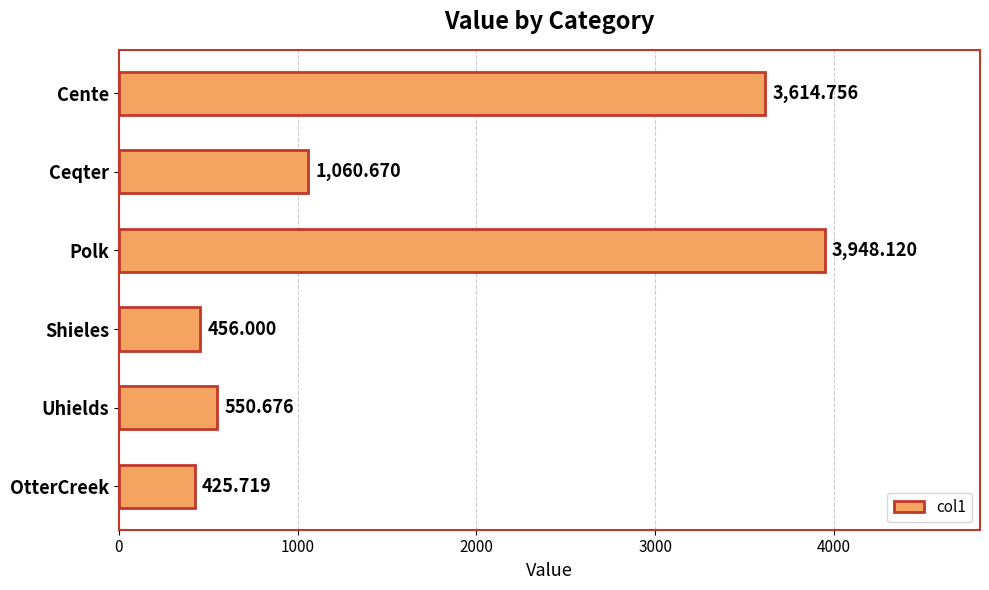

How many data points are less than 1060?

3